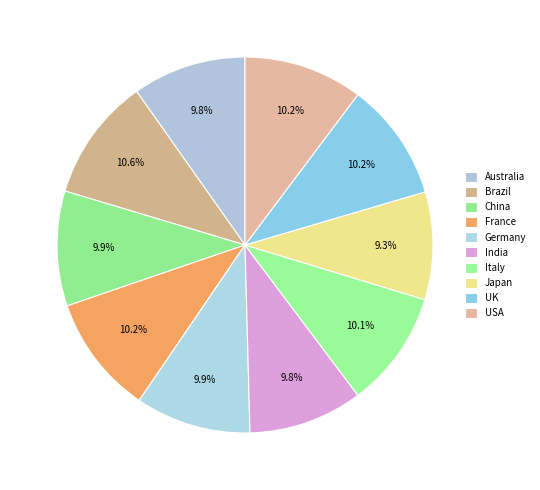

Count the number of slices in the pie.

10